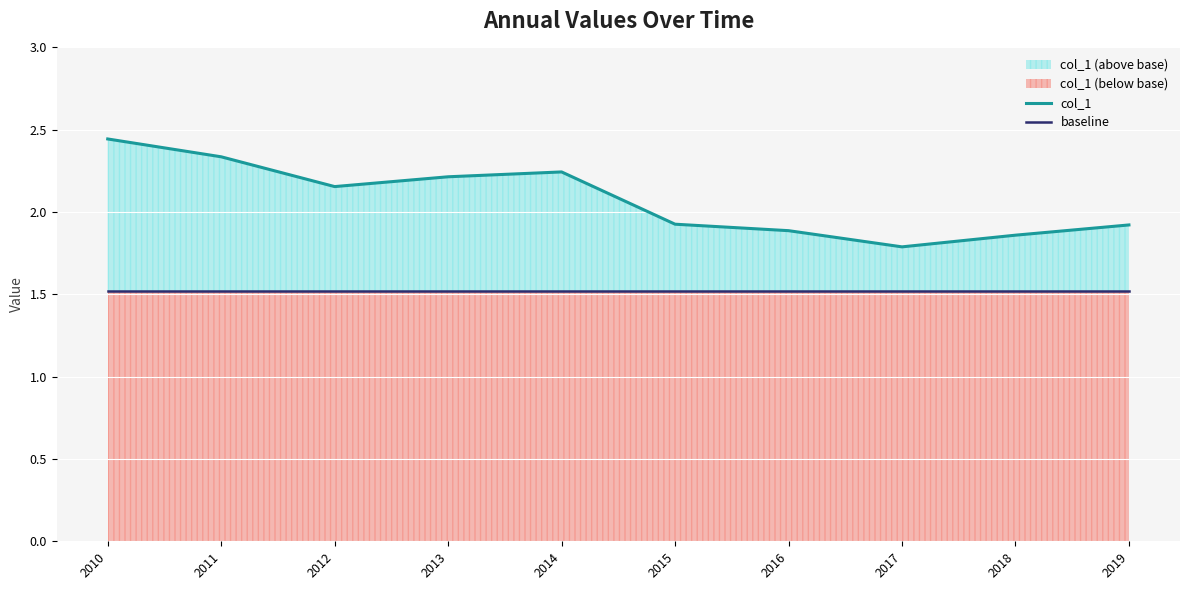

True or false: baseline has more than 0 points higher than both neighbors.

False